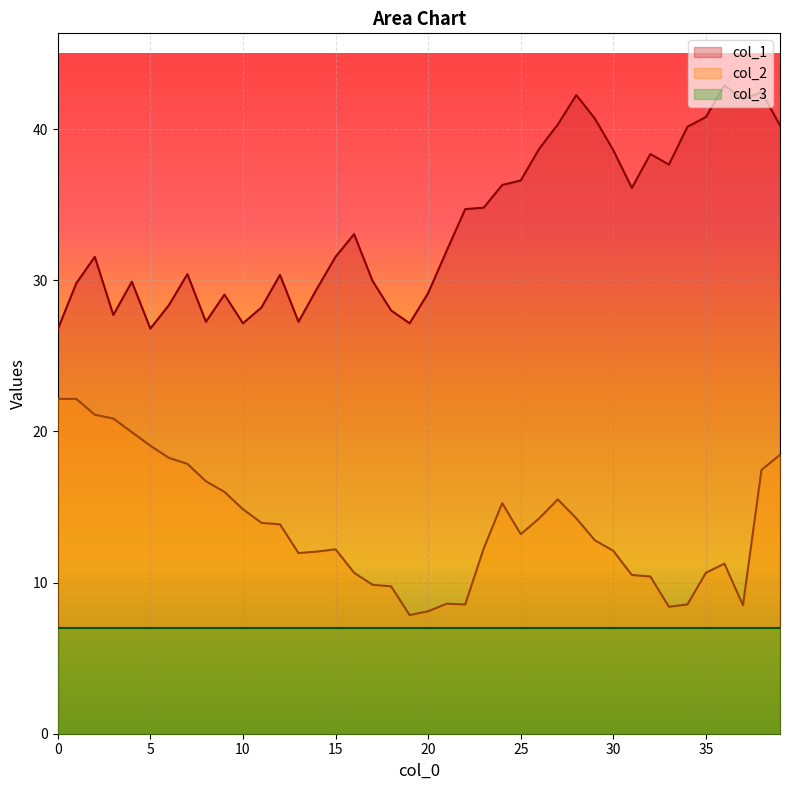

What are all the series names shown in the legend?

col_1, col_2, col_3